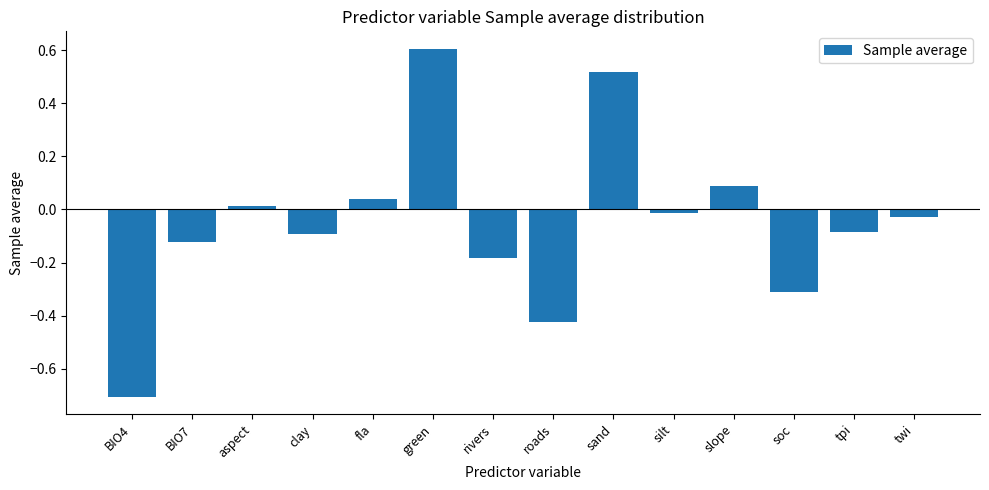

At which category does the chart reach its peak across all series?

green